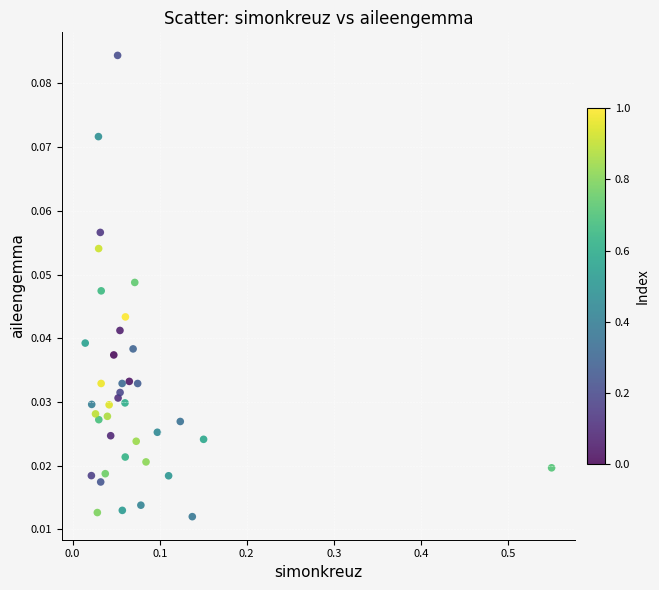

What is the range of X values (max minus min)?

0.5